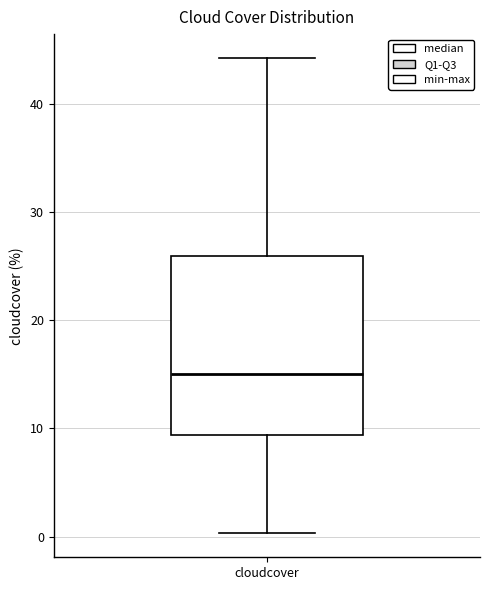

Where is the lower edge of the box for cloudcover on the y-axis? The values are not printed on the chart, so give them approximately, as read against the axis.

9